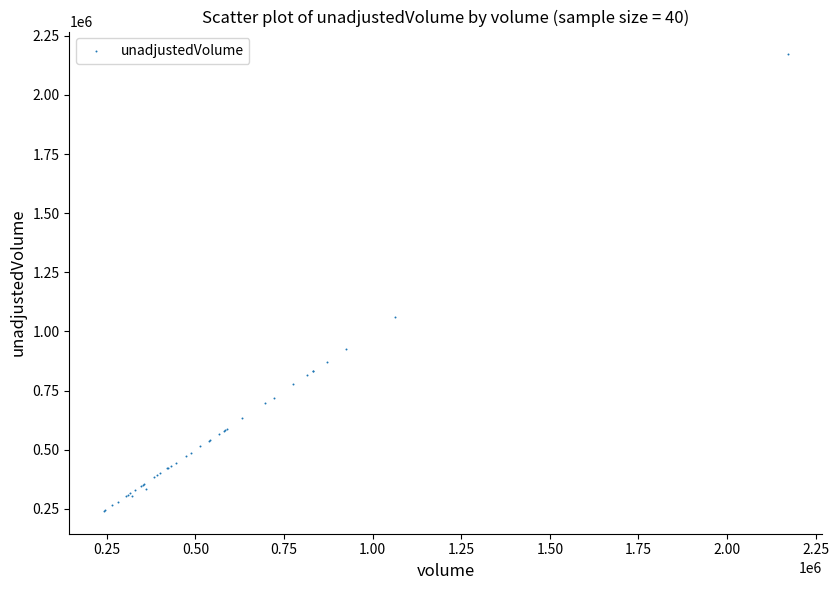

What Y value in the scatter plot is closest to 1206250?

1062900